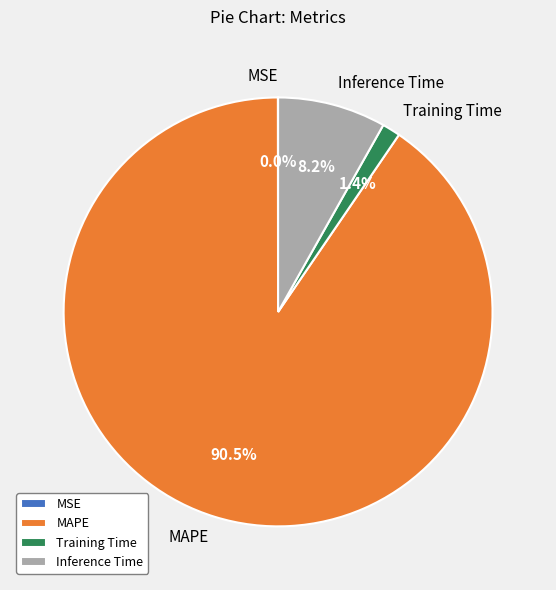

Does MAPE account for over 50% of the chart?

Yes